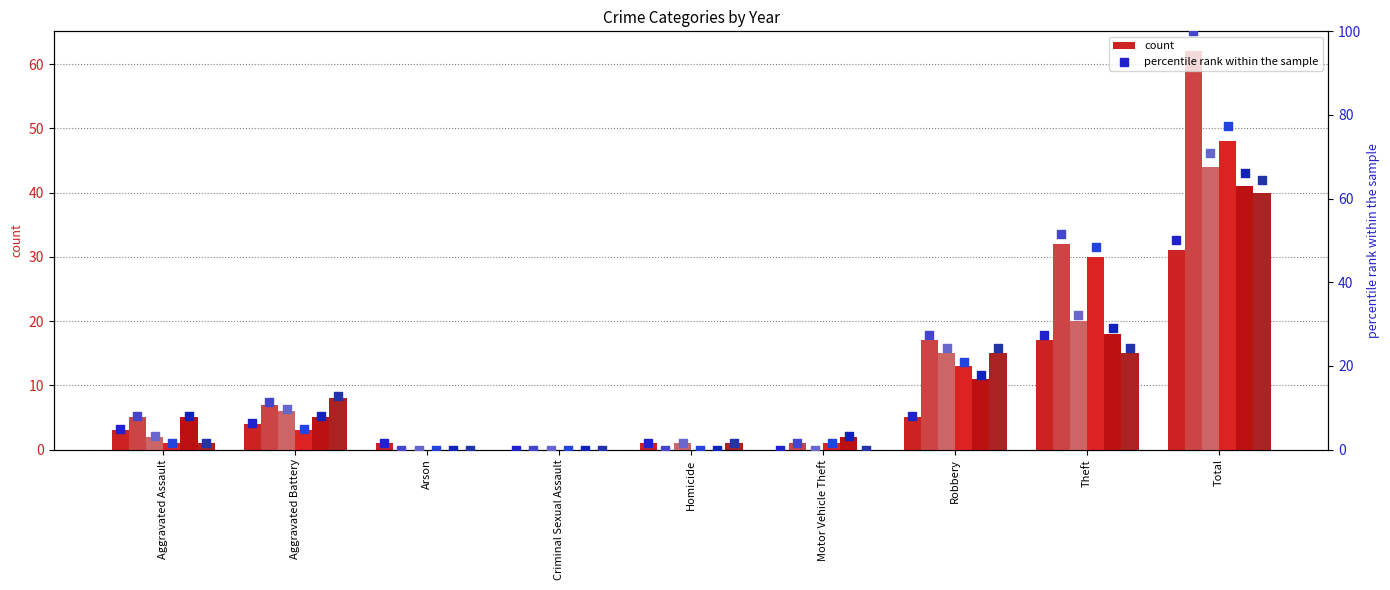

At which category is the sum across all series the highest?

Total